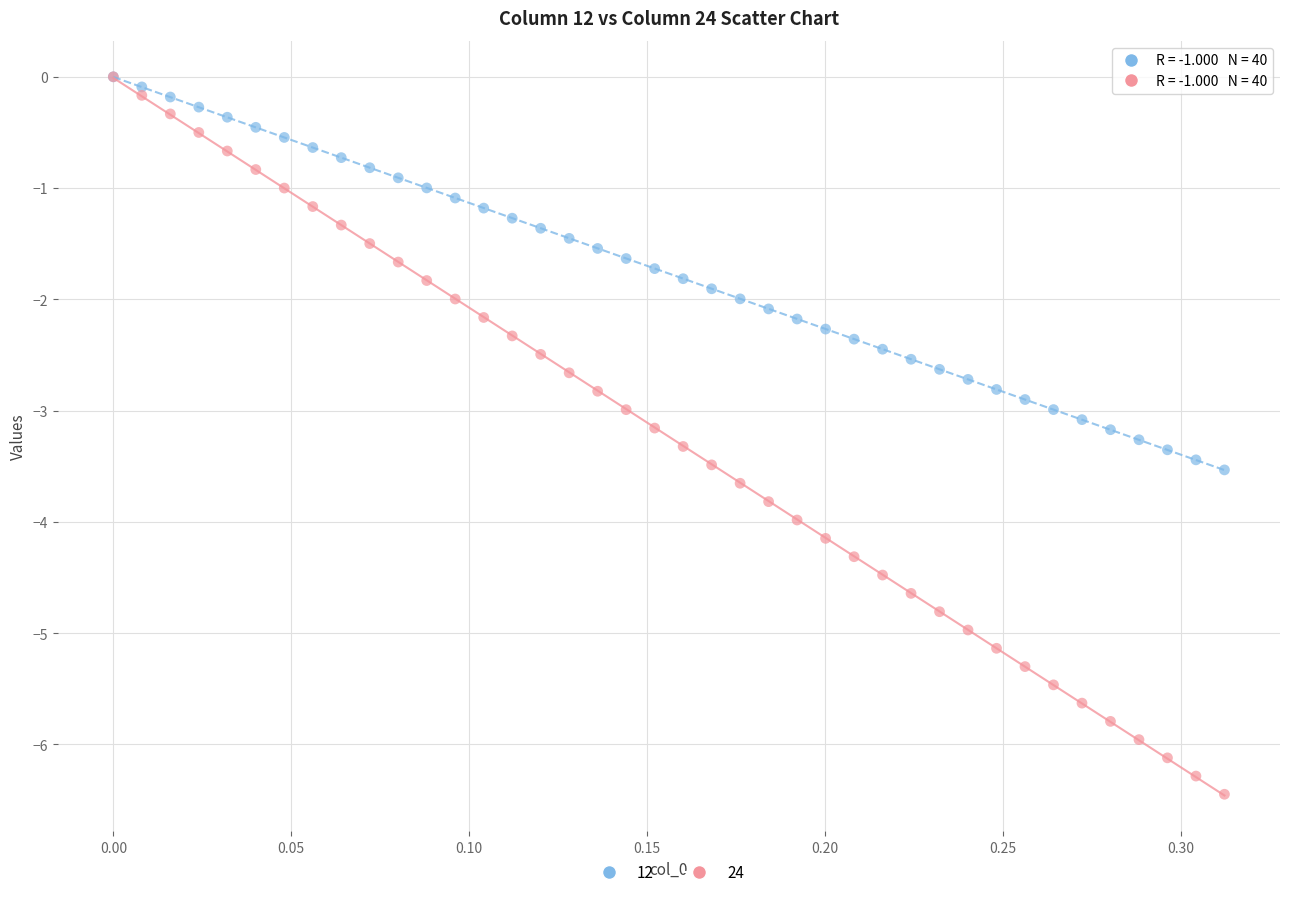

Which series reaches the minimum Y coordinate?

24